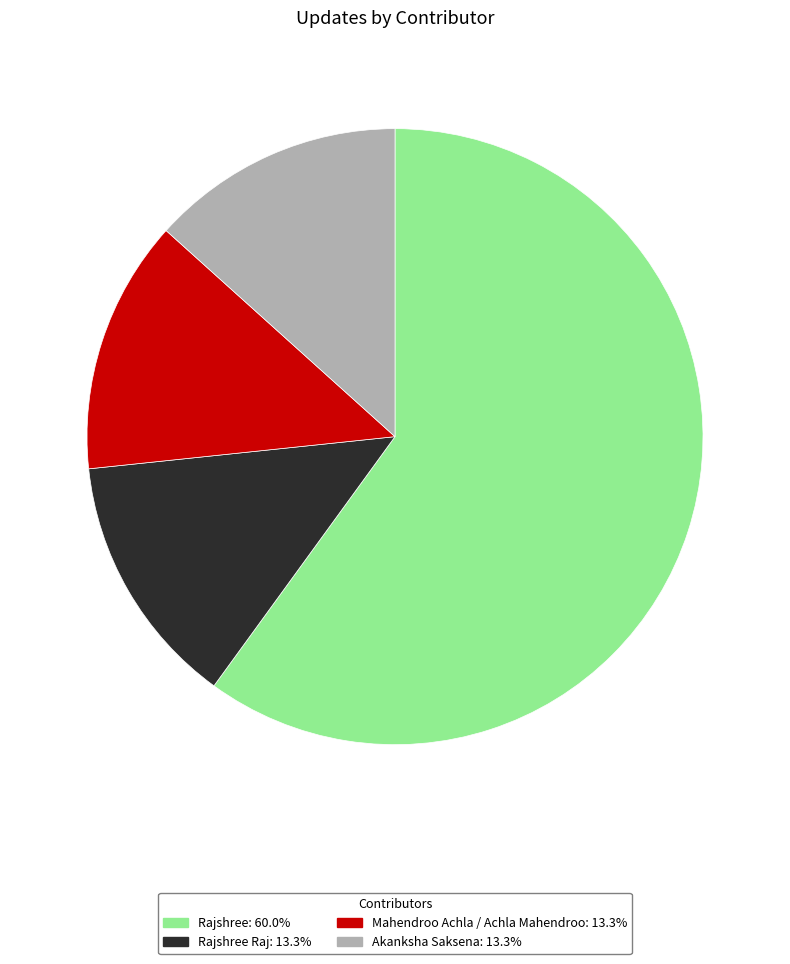

Does any single category account for the majority?

Yes